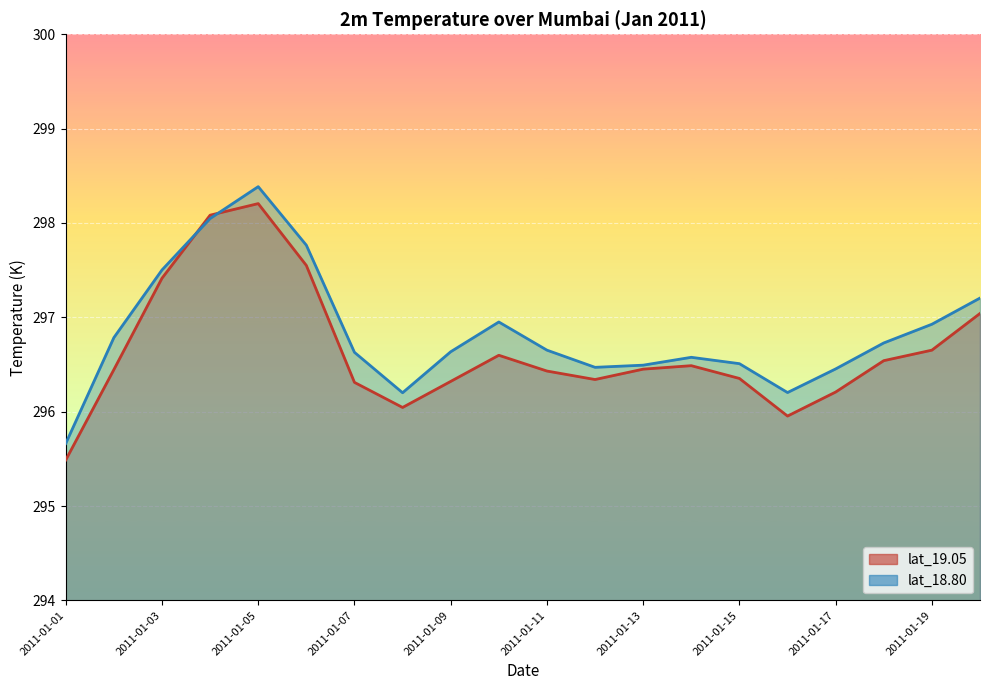

What is the approximate value of lat_19.05 at 2011-01-15?

296.4